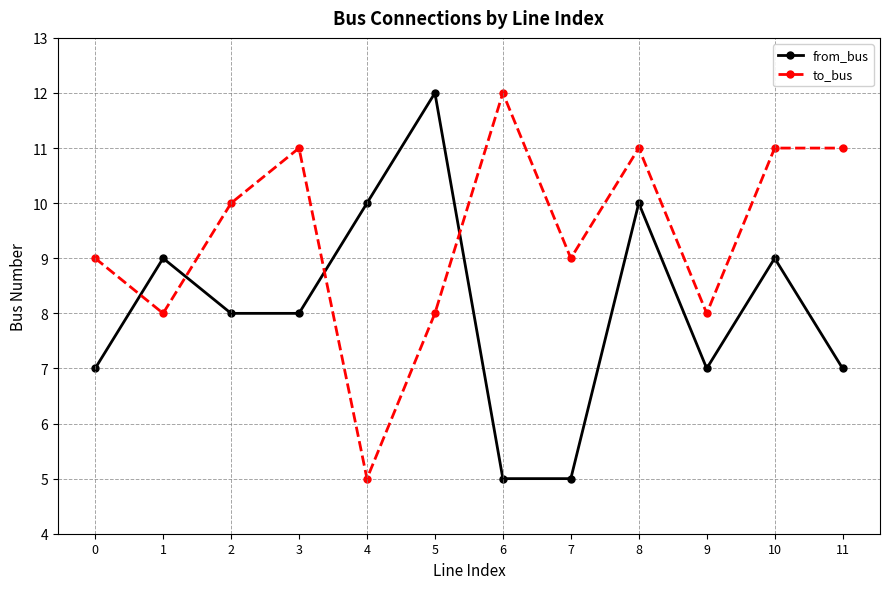

What is the value of the to_bus point at the 10th from the left?

8